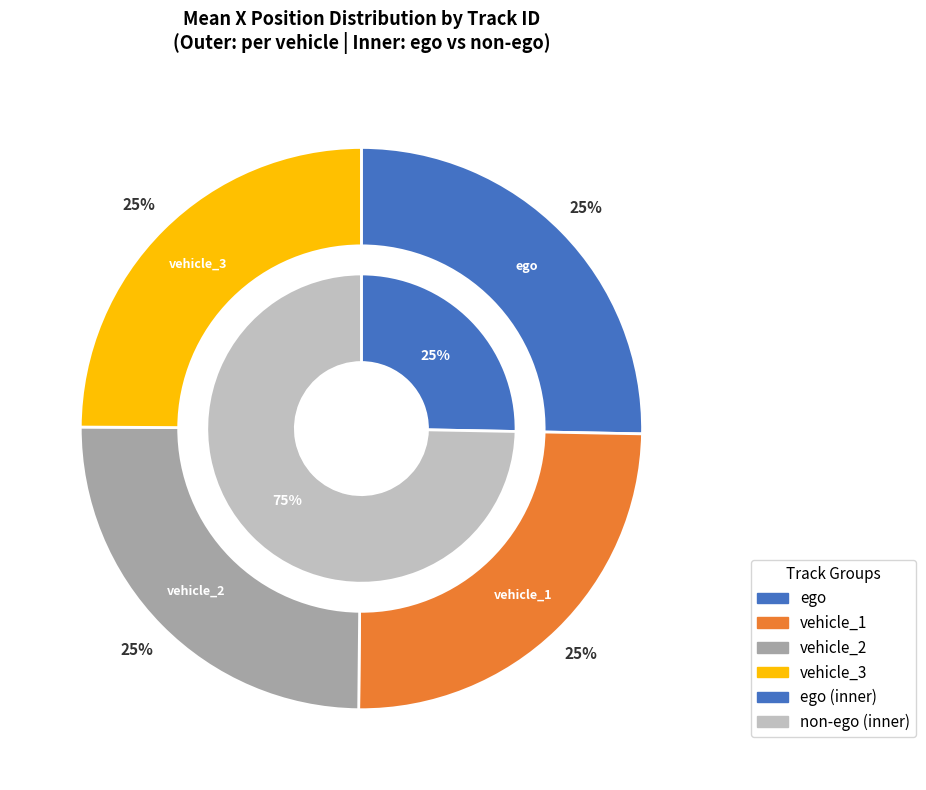

Is there a majority slice in this chart?

No